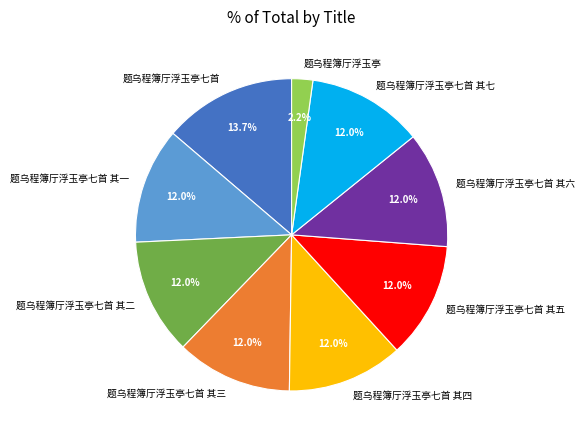

Does 题乌程簿厅浮玉亭七首 其一 account for over 50% of the chart?

No